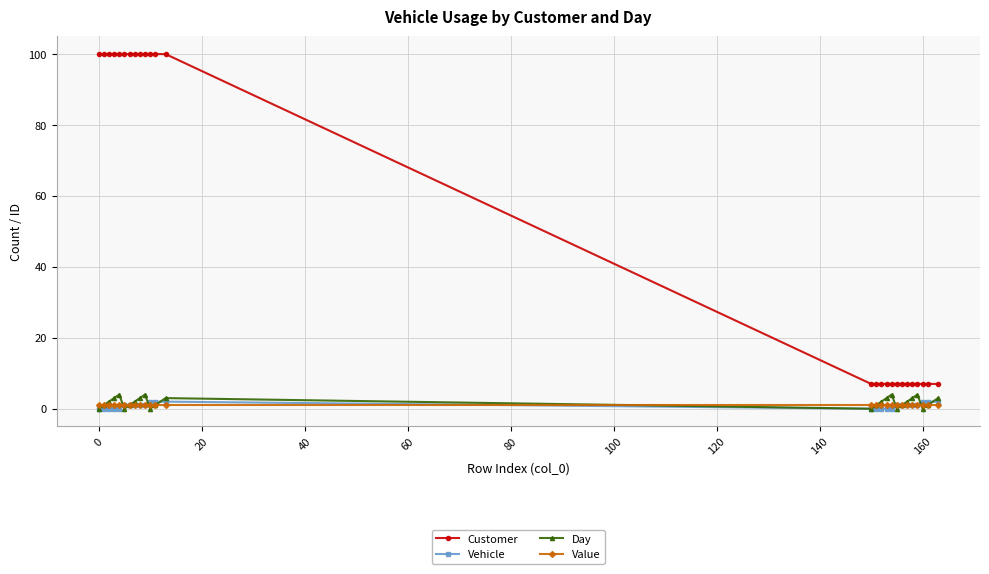

What is the greatest value displayed?

100